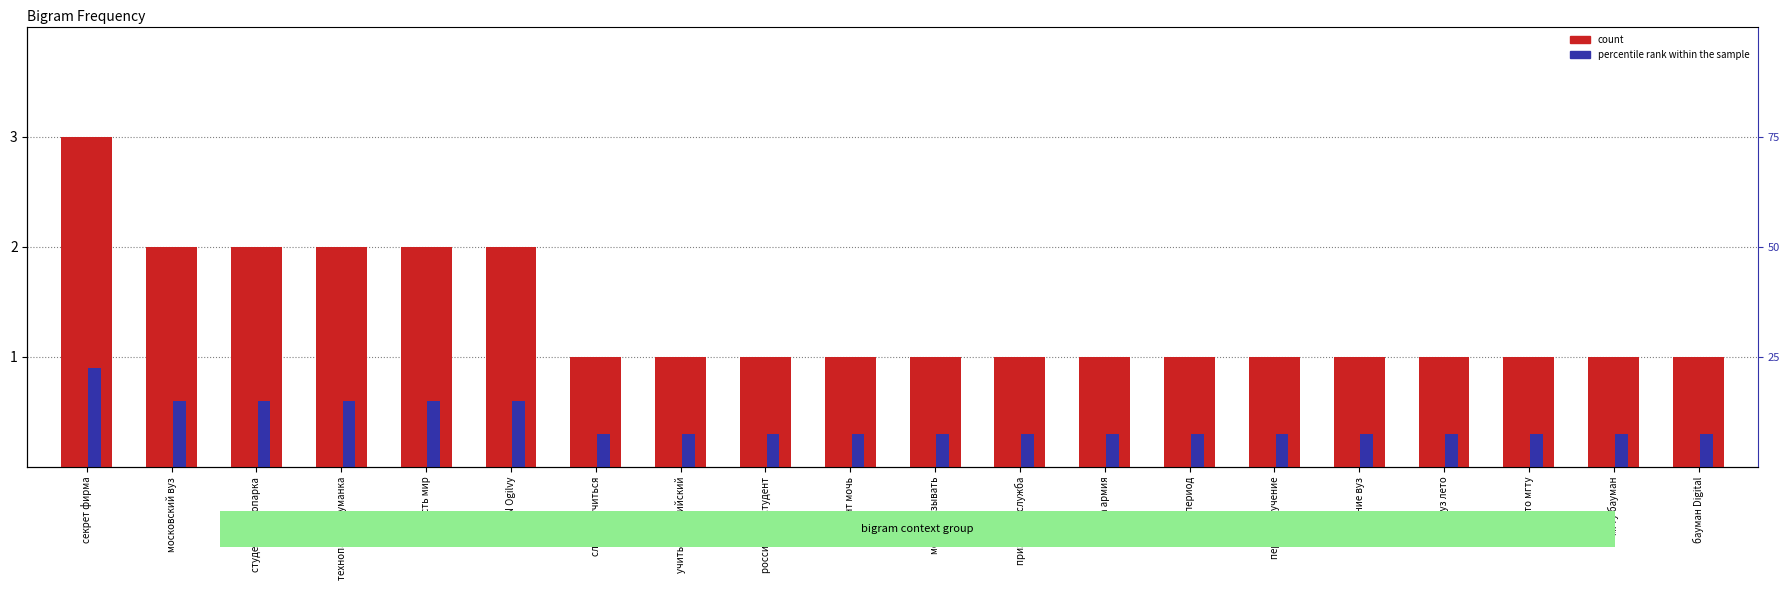

What position from the left is вуз лето?

17